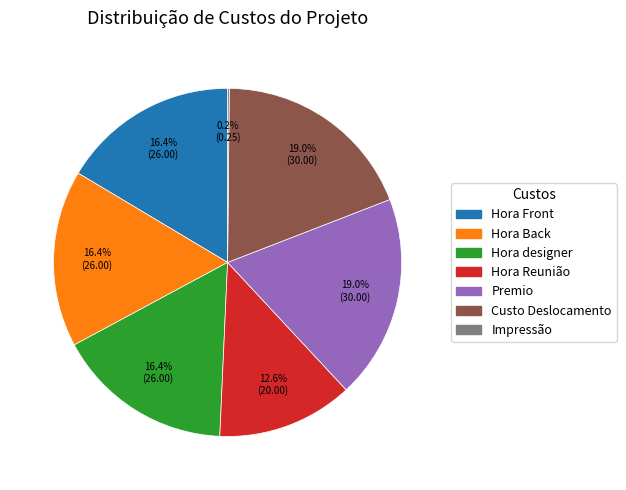

To the nearest percent, what is the average slice percentage?

14%